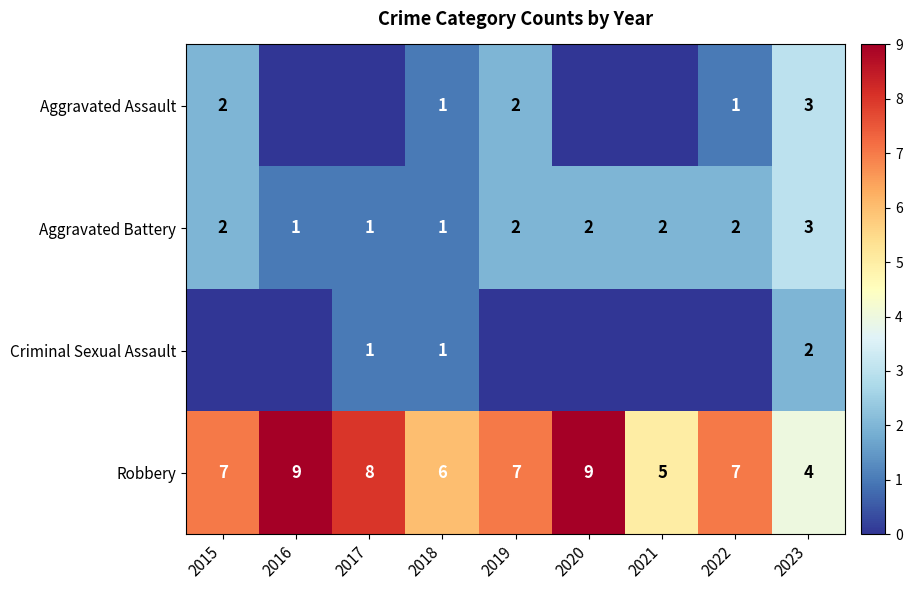

True or false: Aggravated Battery has a value of 5 at 2023.

False